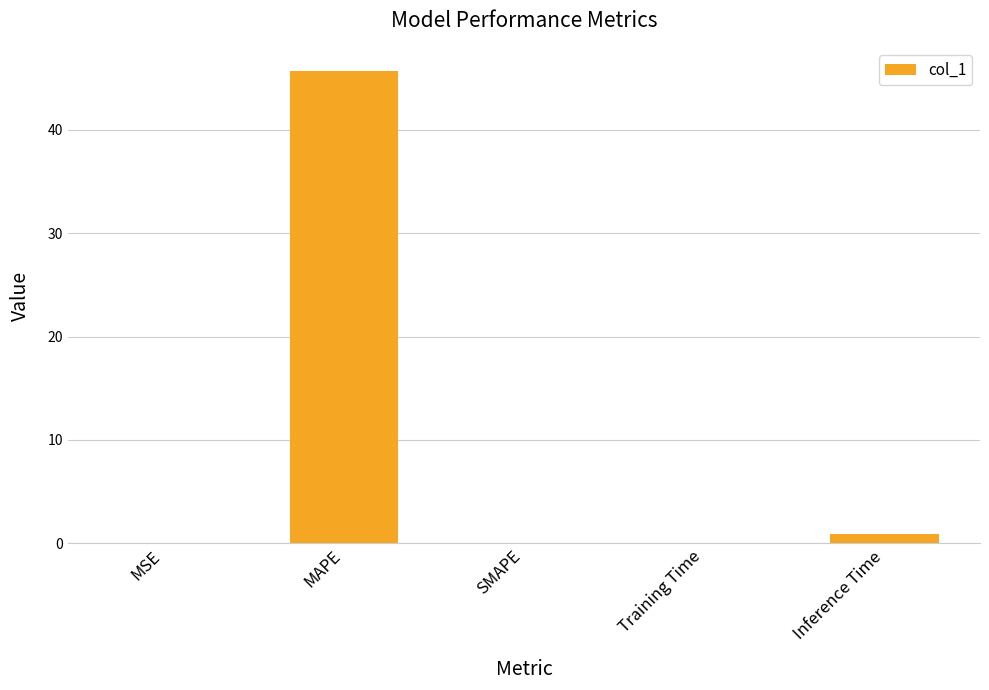

What is the maximum value shown in the chart?

45.7